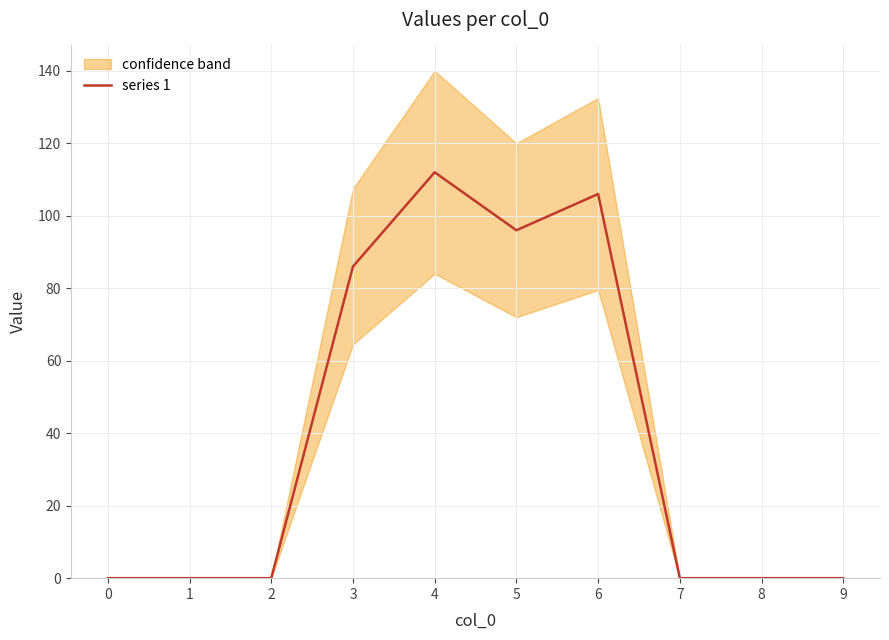

What is the sum of all values?

400